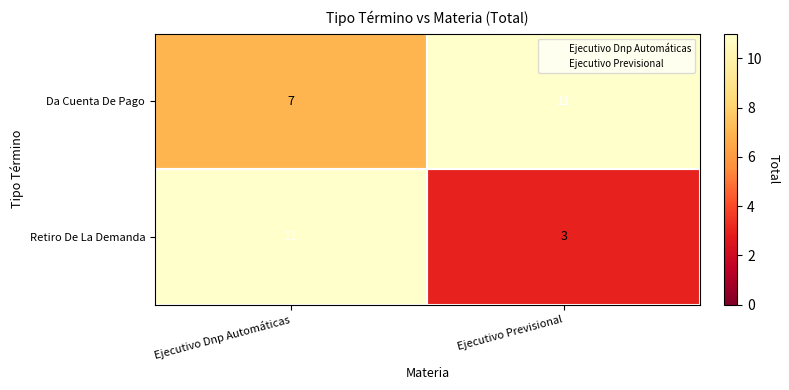

True or false: Retiro De La Demanda has a value of 2 at Ejecutivo Previsional.

False